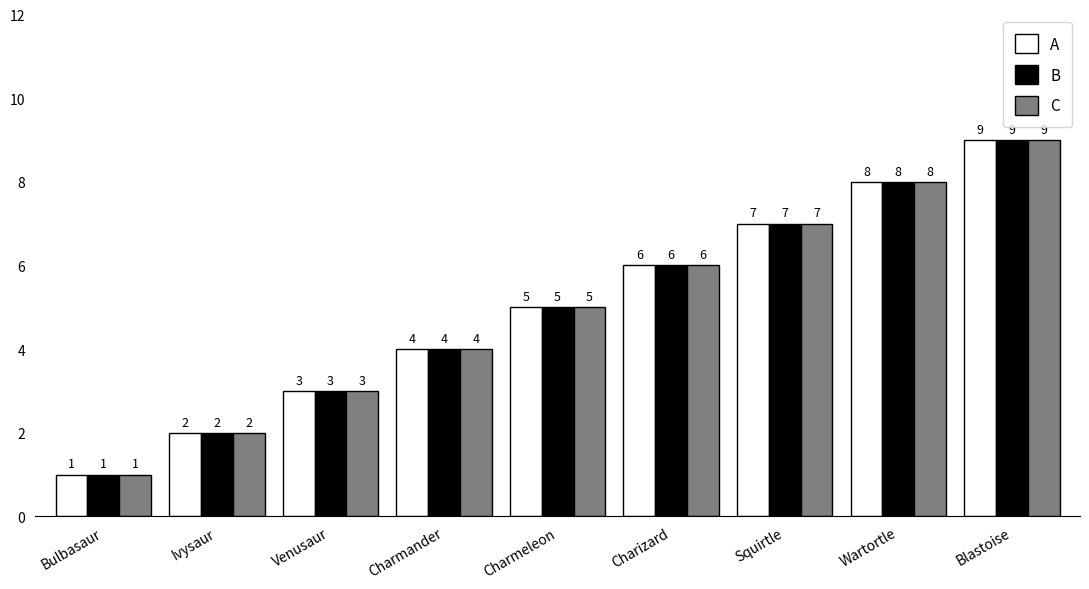

What are all the series names shown in the legend?

A, B, C